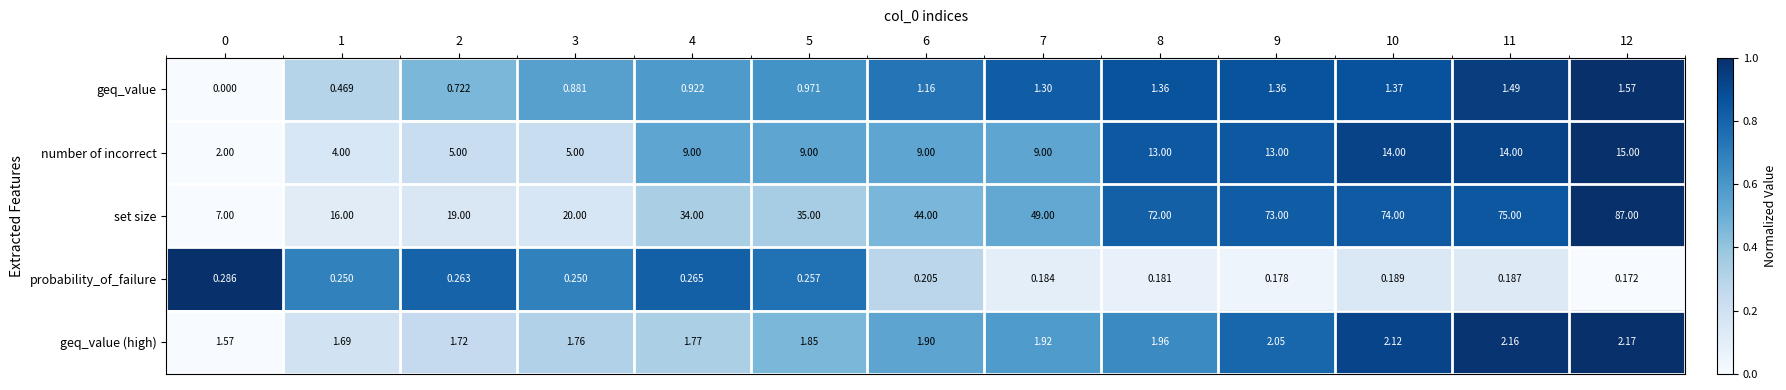

Rank the series at 1 from highest to lowest value.

set size, number of incorrect, geq_value (high), geq_value, probability_of_failure